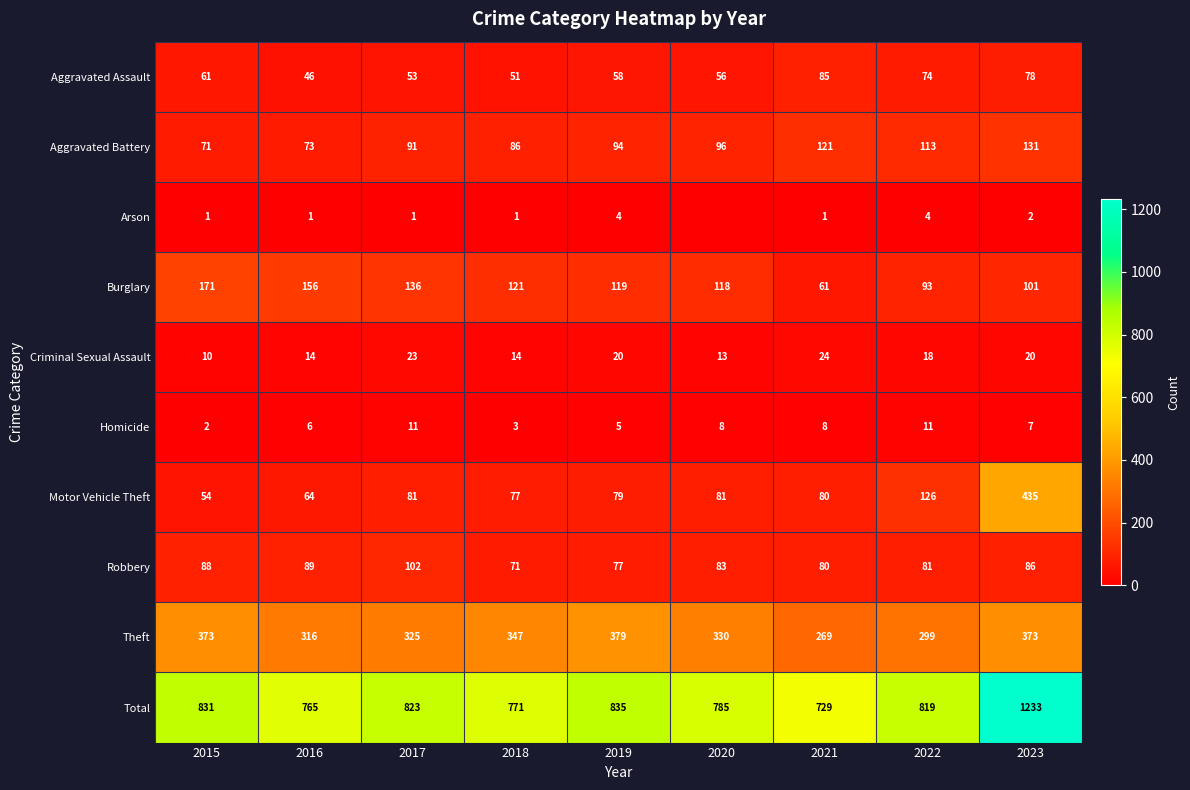

At which category is the sum across all series the highest?

2023